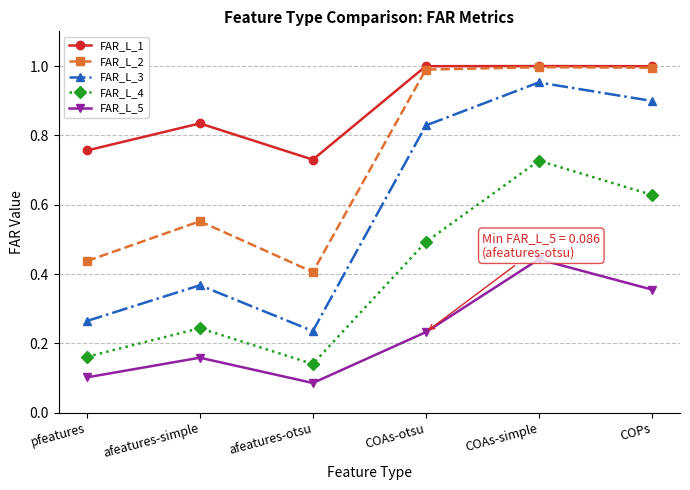

Which series changed the most between afeatures-simple and COAs-simple?

FAR_L_3